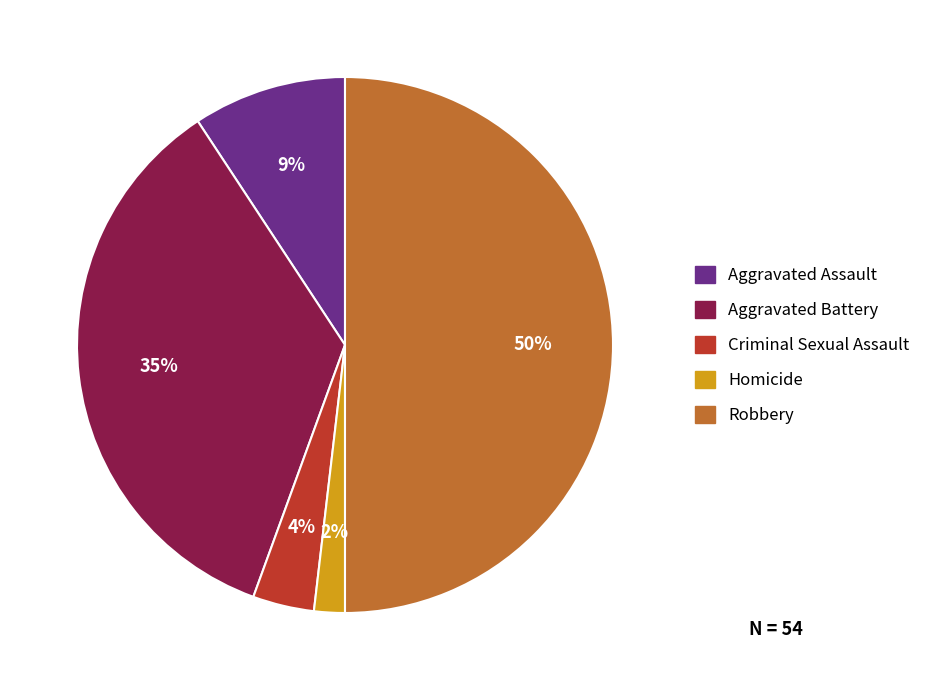

Approximately how many times larger is the value at Robbery compared to Aggravated Battery?

1.4